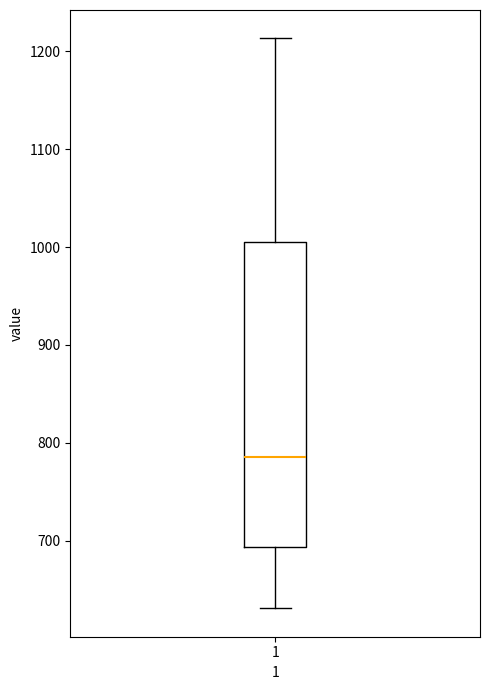

Read this box plot against the y-axis: the position of the median line, the range covered by the box, and the ends of both whiskers. The values are not printed on the chart, so give them approximately, as read against the axis.

median 790, box 690 to 1010, whiskers 630 to 1210